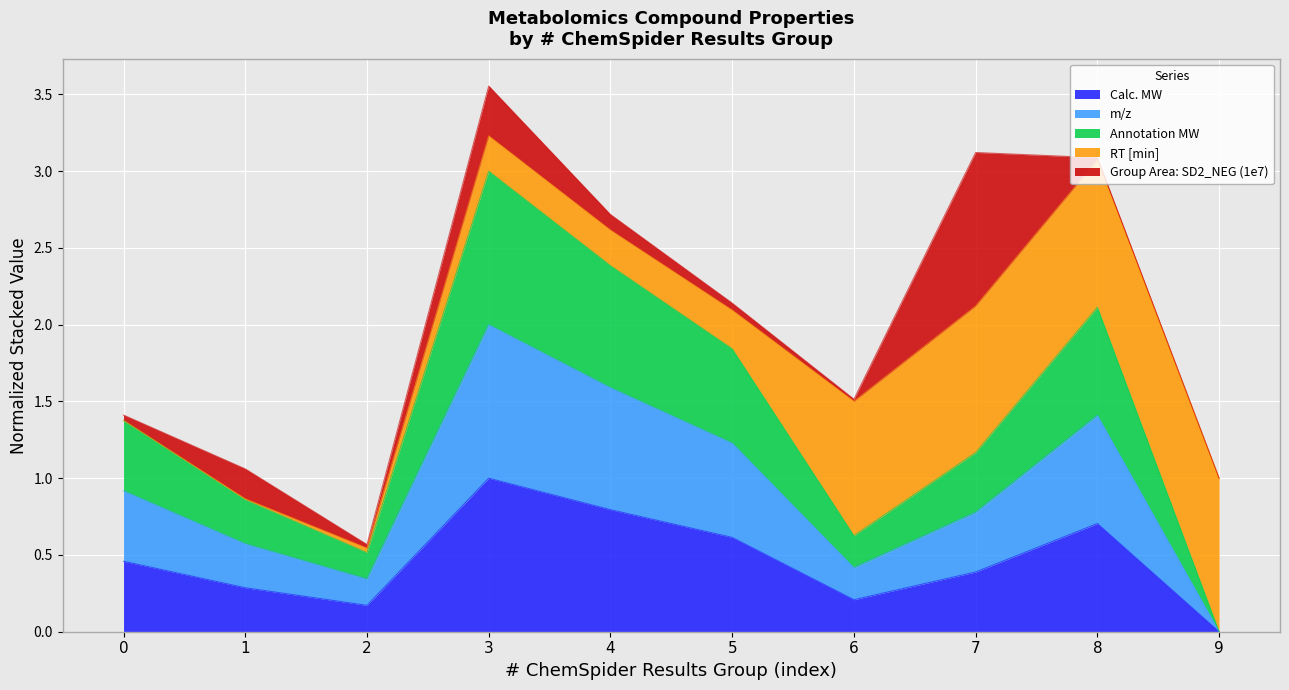

At which label does Calc. MW reach its peak?

3